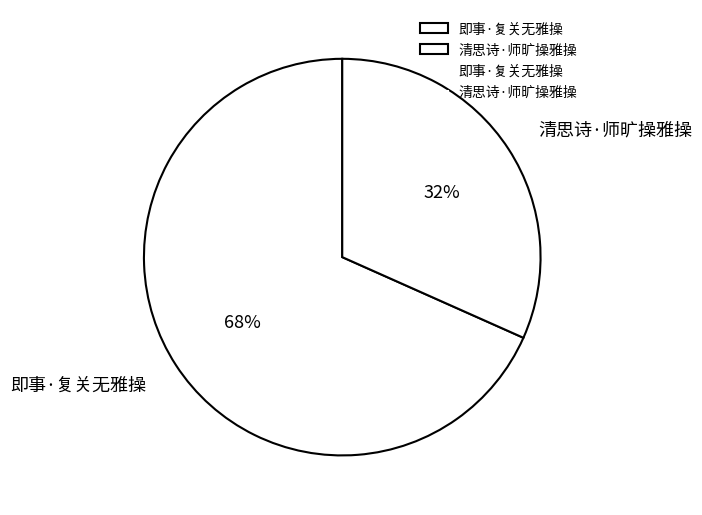

Is it true that 即事·复关无雅操 is 68% of the pie?

True